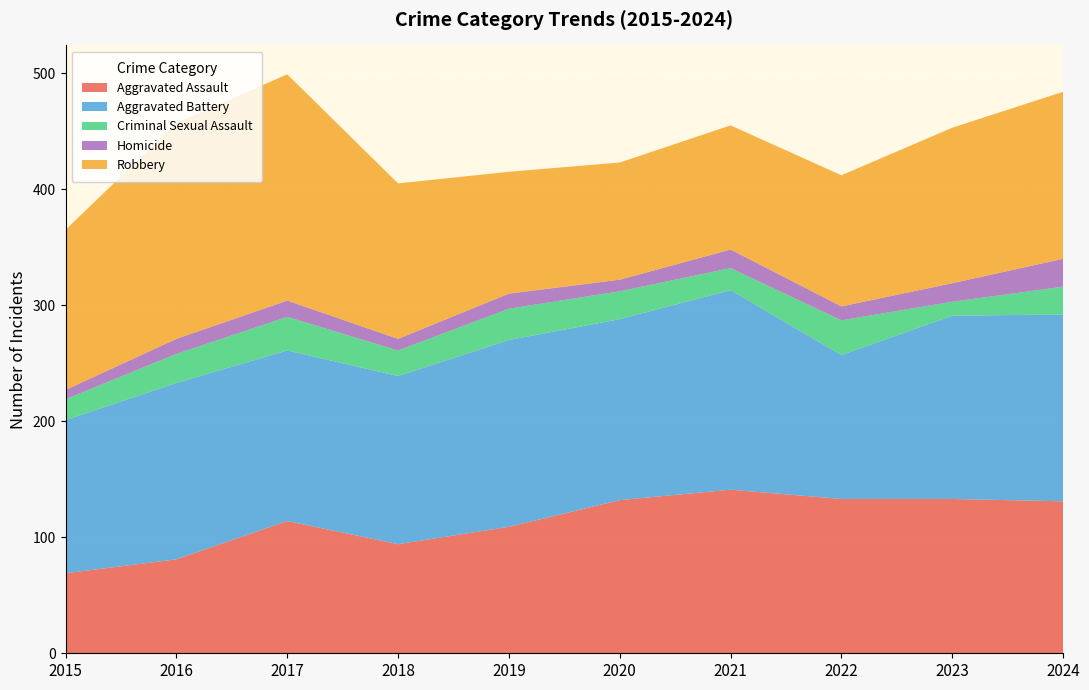

Reading right to left, list all the values displayed in this chart.

Aggravated Assault: 2024=131	2023=133	2022=133	2021=141	2020=132	2019=109	2018=94	2017=114	2016=81	2015=69
Aggravated Battery: 2024=161	2023=158	2022=124	2021=172	2020=156	2019=161	2018=145	2017=147	2016=152	2015=132
Criminal Sexual Assault: 2024=24	2023=12	2022=30	2021=19	2020=24	2019=27	2018=22	2017=29	2016=25	2015=18
Homicide: 2024=24	2023=16	2022=12	2021=16	2020=10	2019=13	2018=10	2017=14	2016=13	2015=8
Robbery: 2024=144	2023=134	2022=113	2021=107	2020=101	2019=105	2018=134	2017=195	2016=186	2015=138